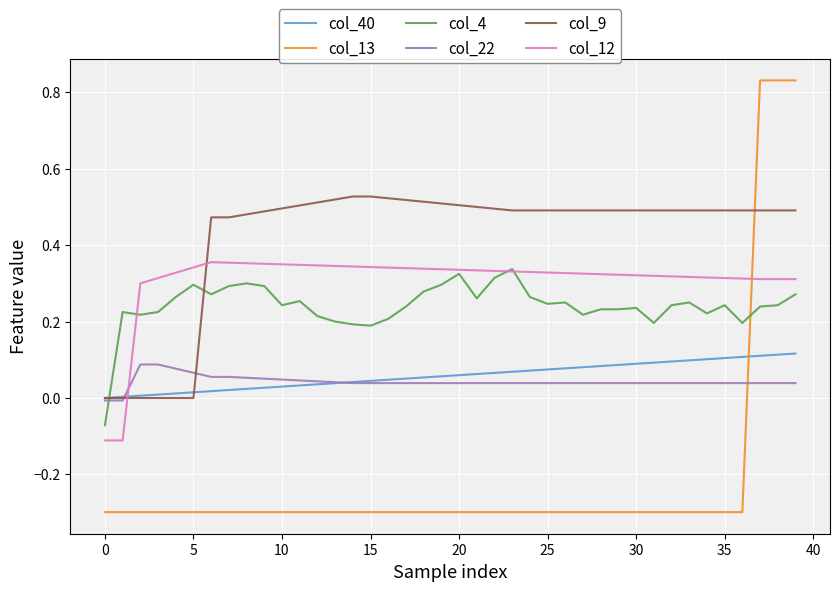

Which series has the largest range (max minus min)?

col_13